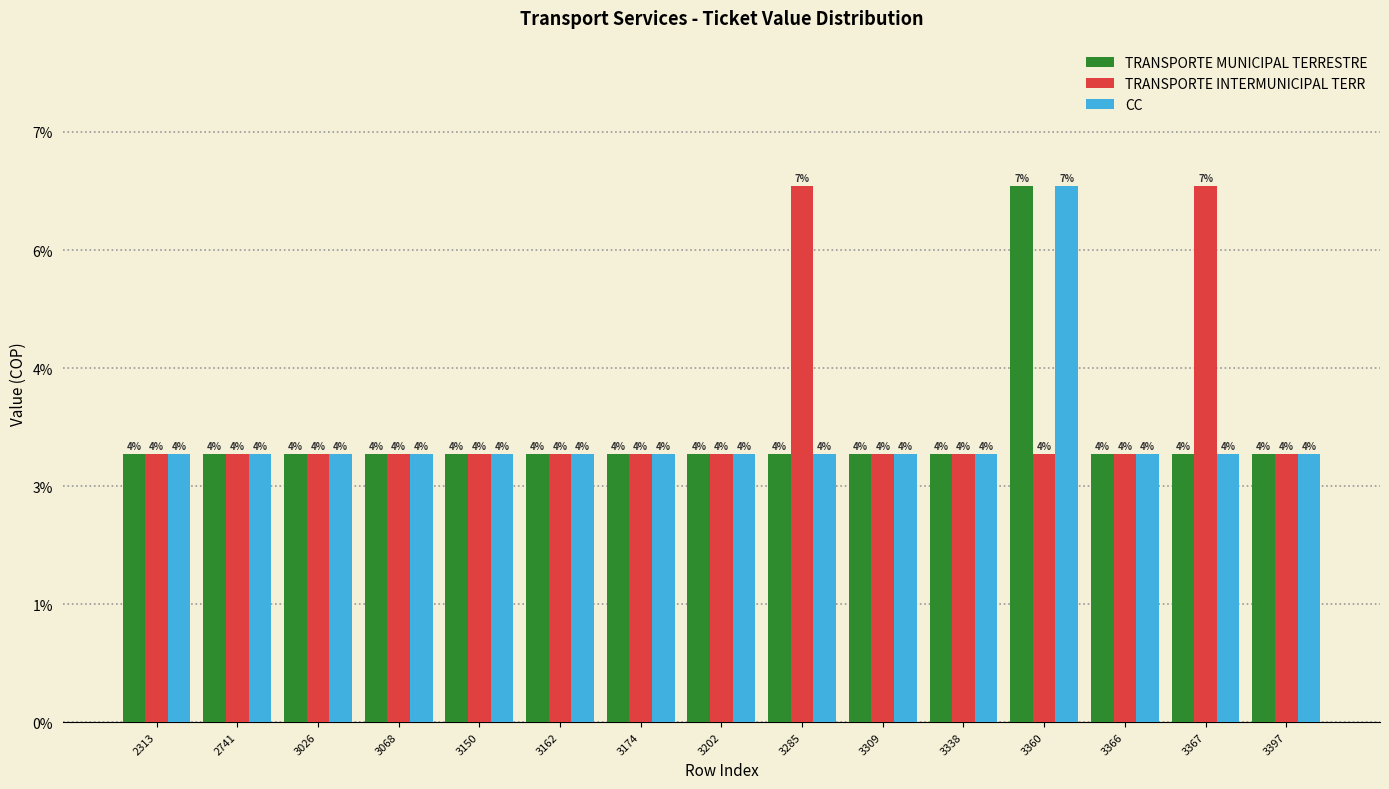

The TRANSPORTE INTERMUNICIPAL TERR series shows 45463 at 3366. True or false?

True